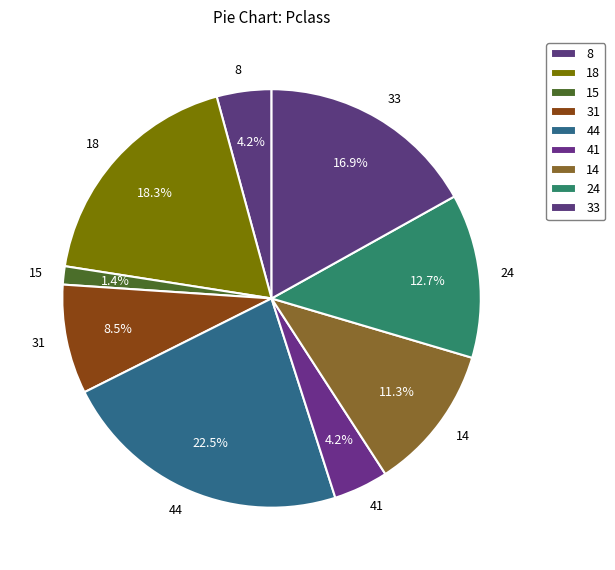

To the nearest percent, what is the average slice percentage?

11%